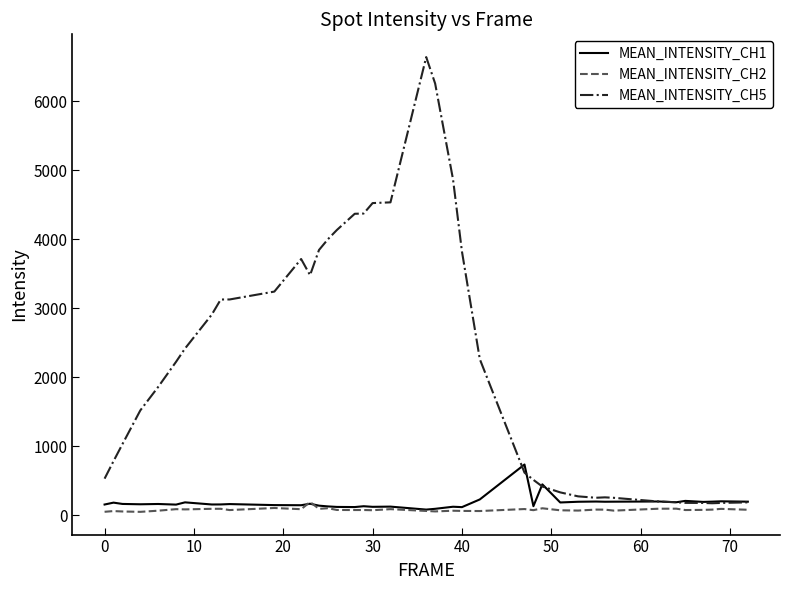

What is the highest value of the MEAN_INTENSITY_CH2 series?

192.9